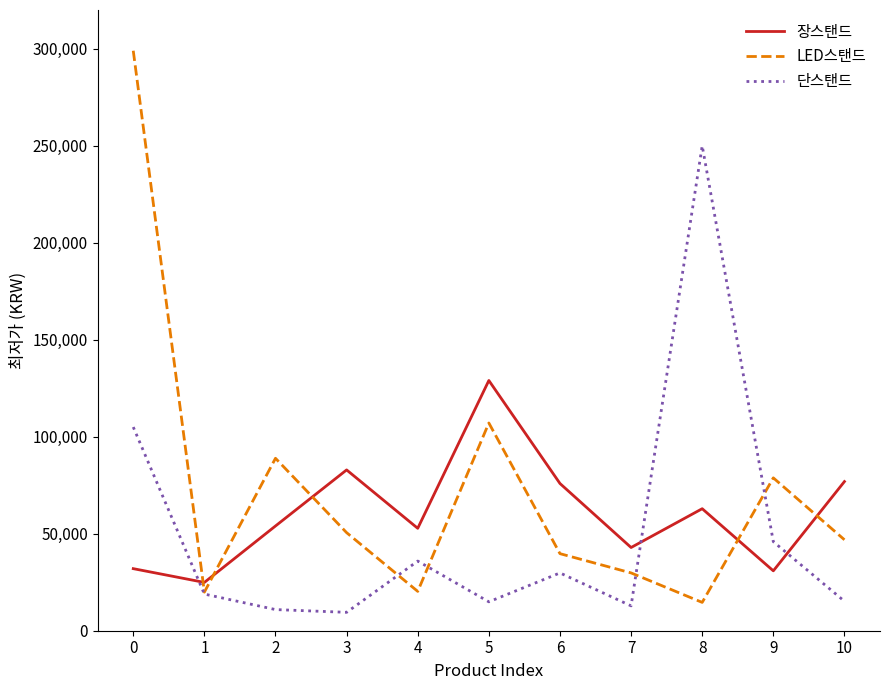

Where is the first local maximum for 장스탠드?

3